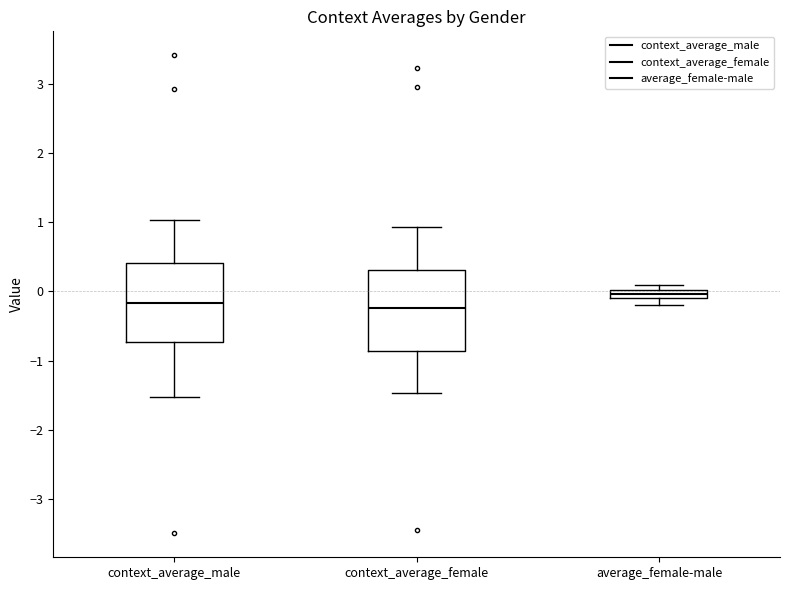

Where is the upper edge of the box for average_female-male on the y-axis? The values are not printed on the chart, so give them approximately, as read against the axis.

0.0